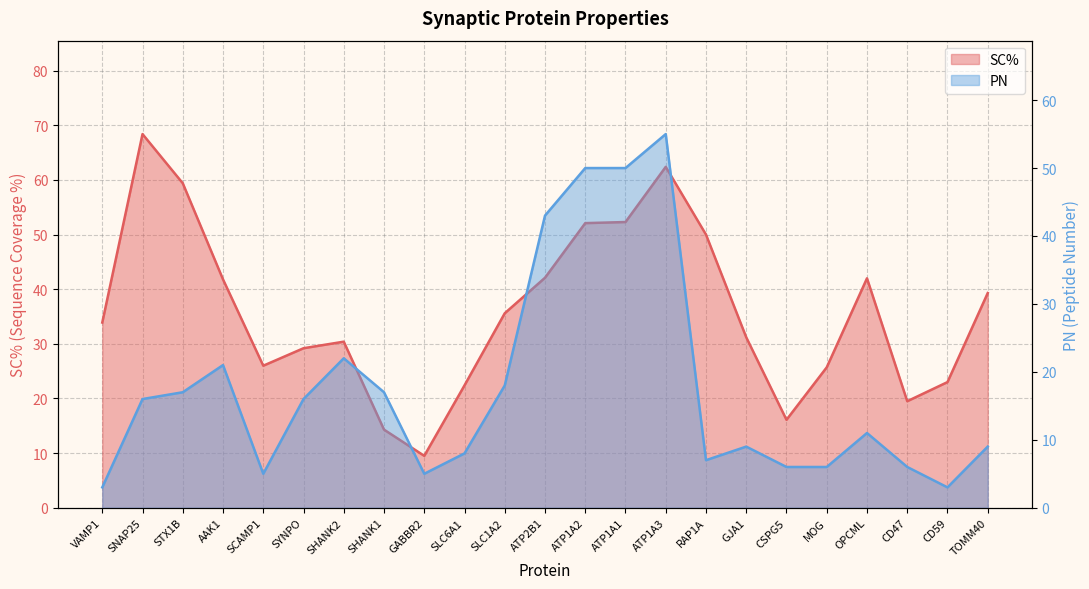

True or false: SC% has a value of 68.4 at SNAP25.

True